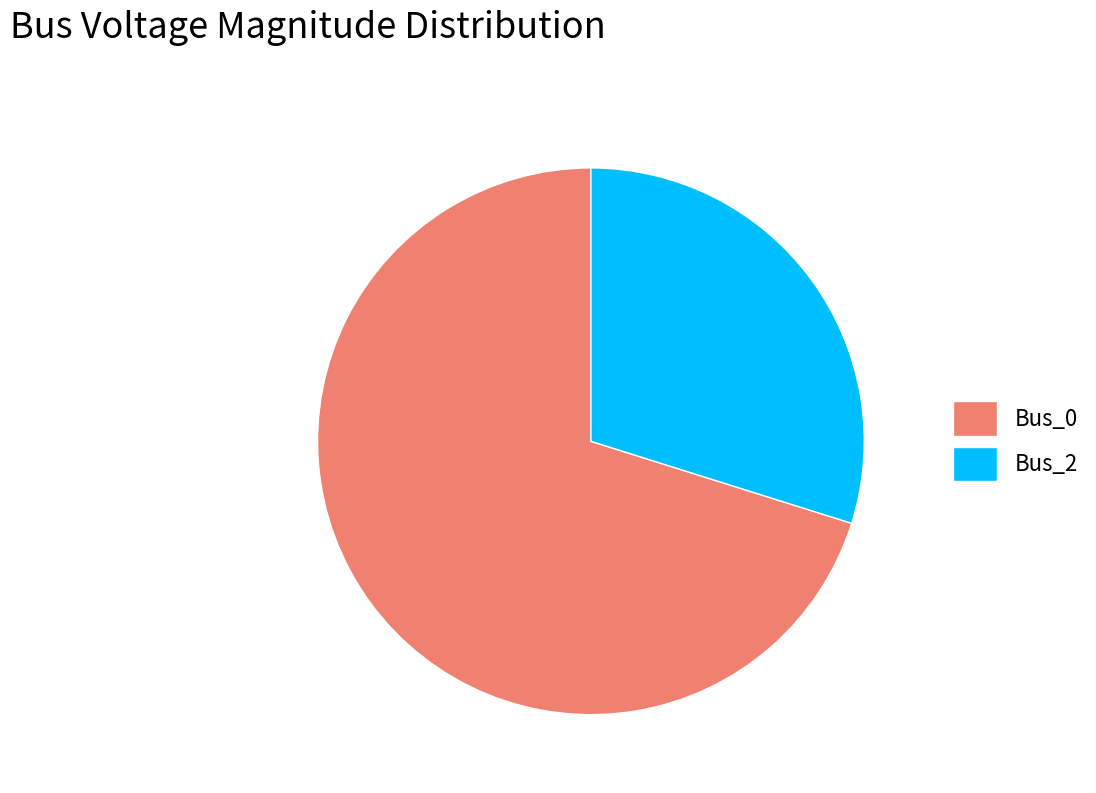

Which has a higher value, Bus_2 or Bus_0?

Bus_0